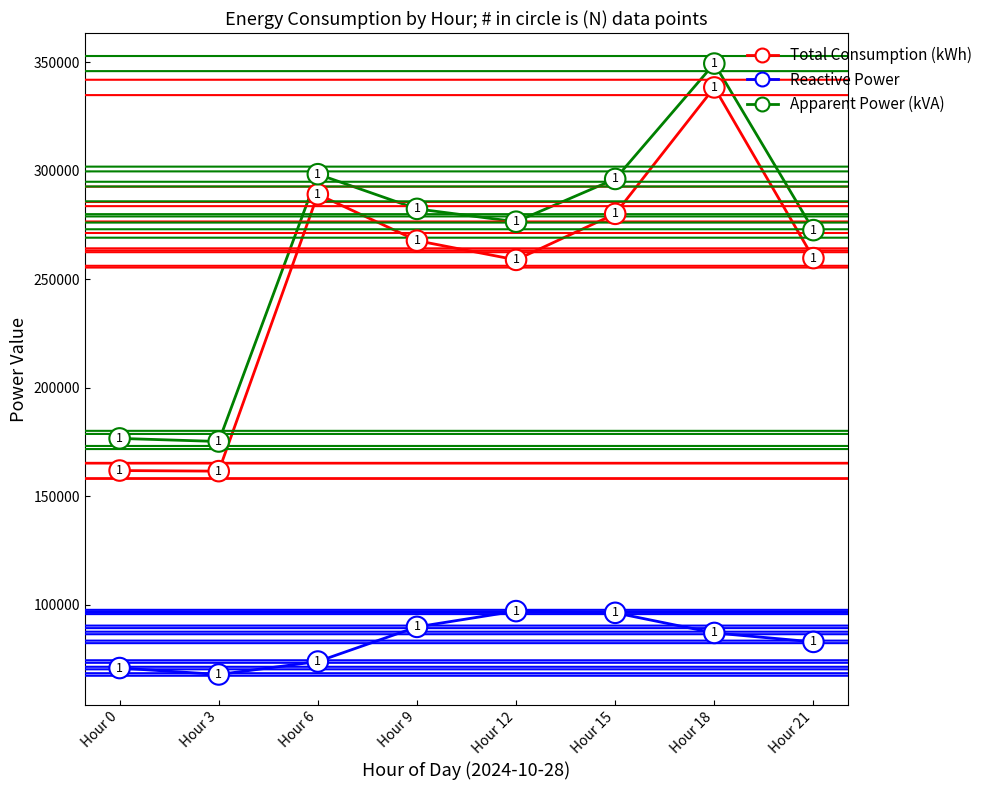

What is the average value of the Total Consumption (kWh) series?

252146.1